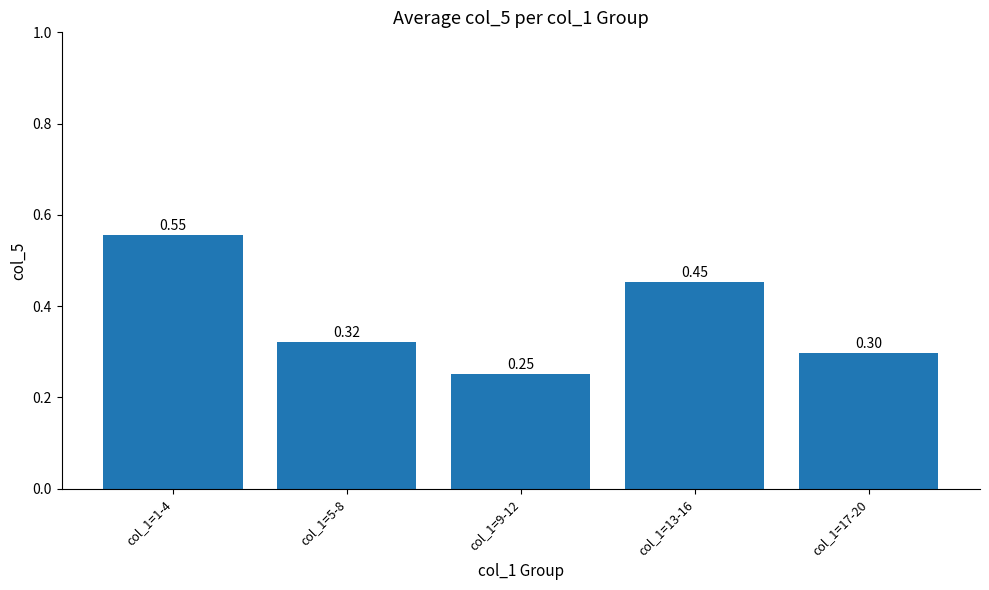

What is the label of the 3rd bar from the left?

col_1=9-12